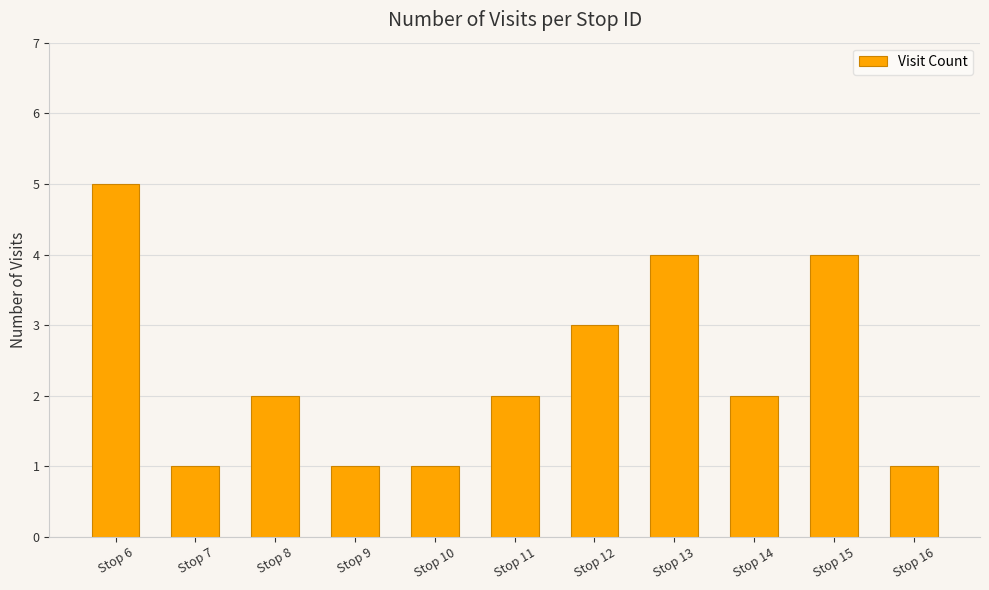

At which label is the value closest to 3?

Stop 12